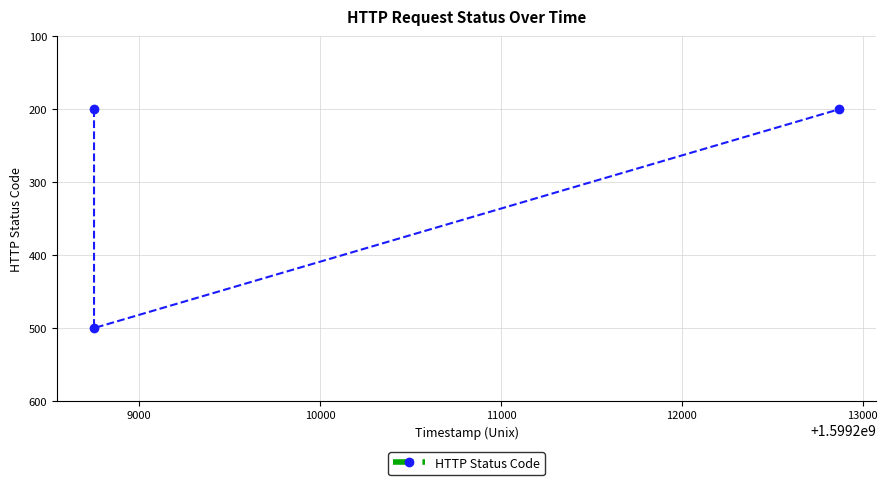

Reading right to left, list all the values displayed in this chart.

200	500	200